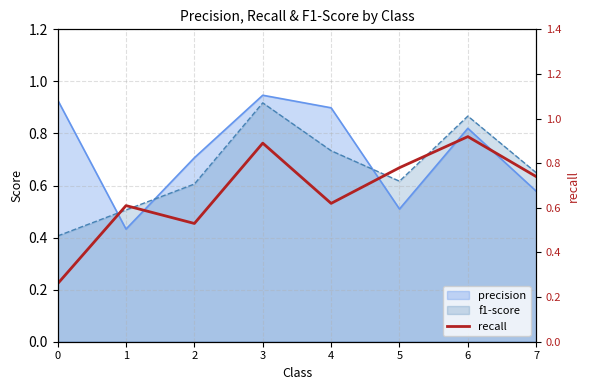

The chart shows a value of 0.2 at 2. True or false?

False